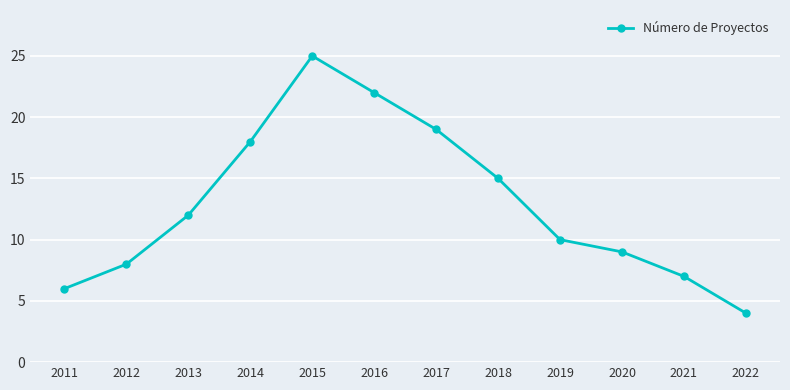

True or false: the data has more than 1 interior local peaks.

False